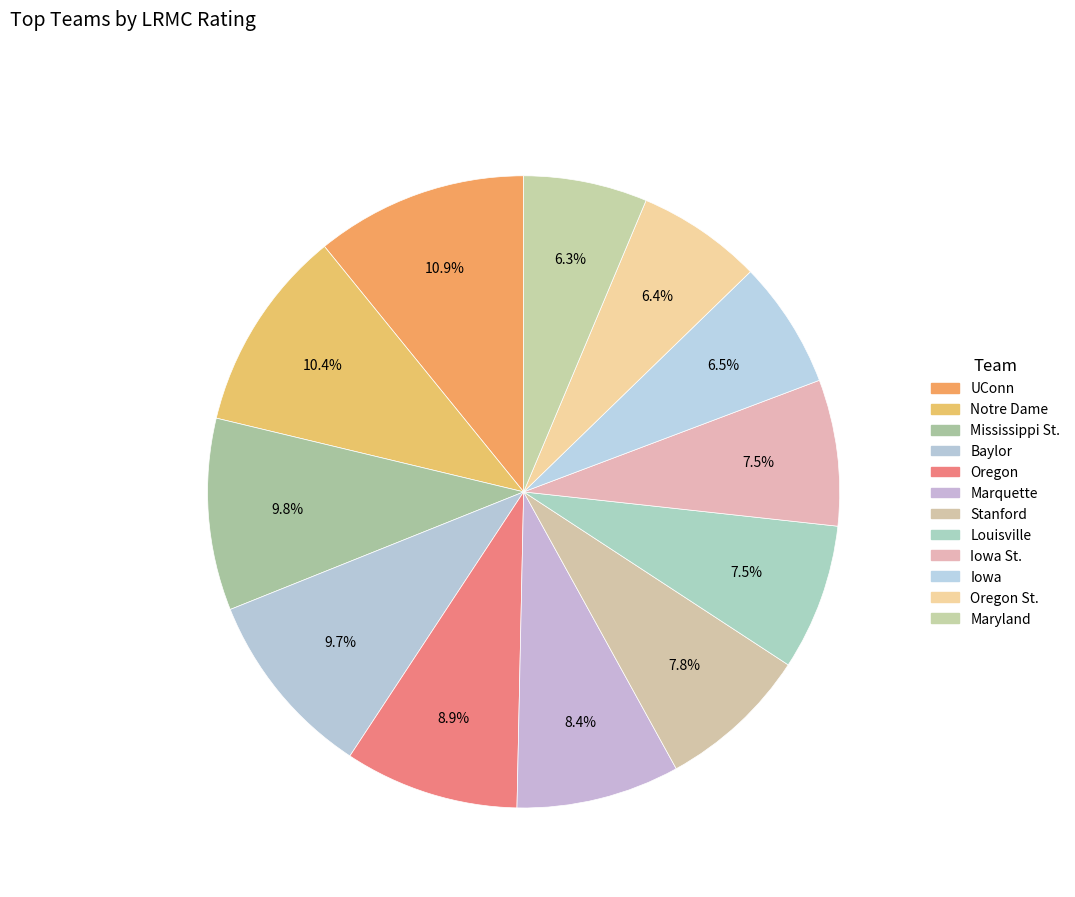

Count the number of slices in the pie.

12